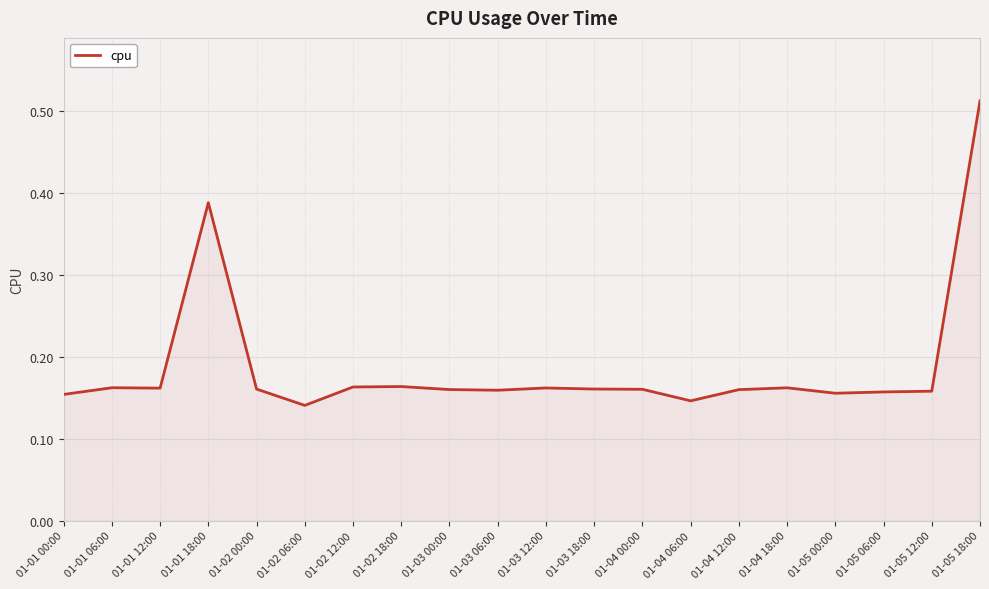

The chart shows a value of 0.1 at 01-03 06:00. True or false?

False